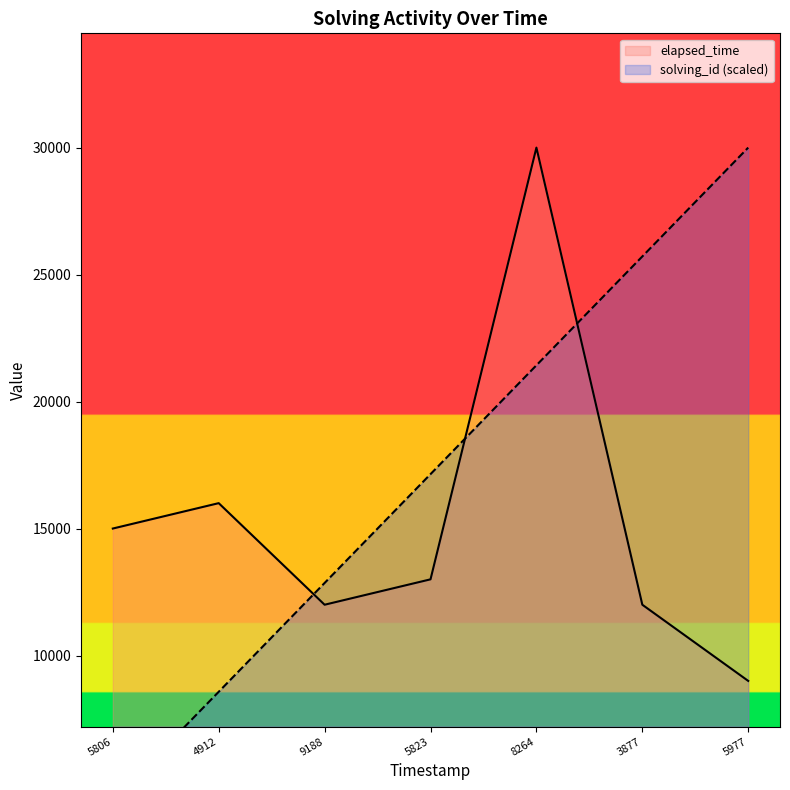

The value of elapsed_time at 5823 is 13000. True or false?

True